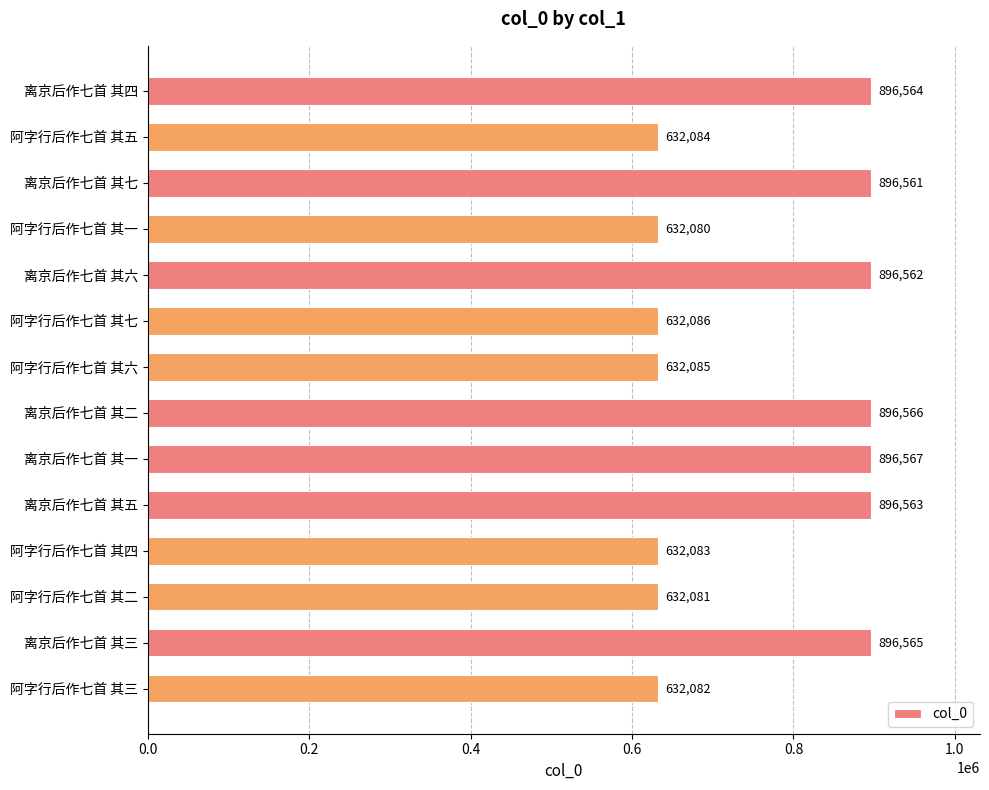

What is the difference between the maximum and minimum values?

264487